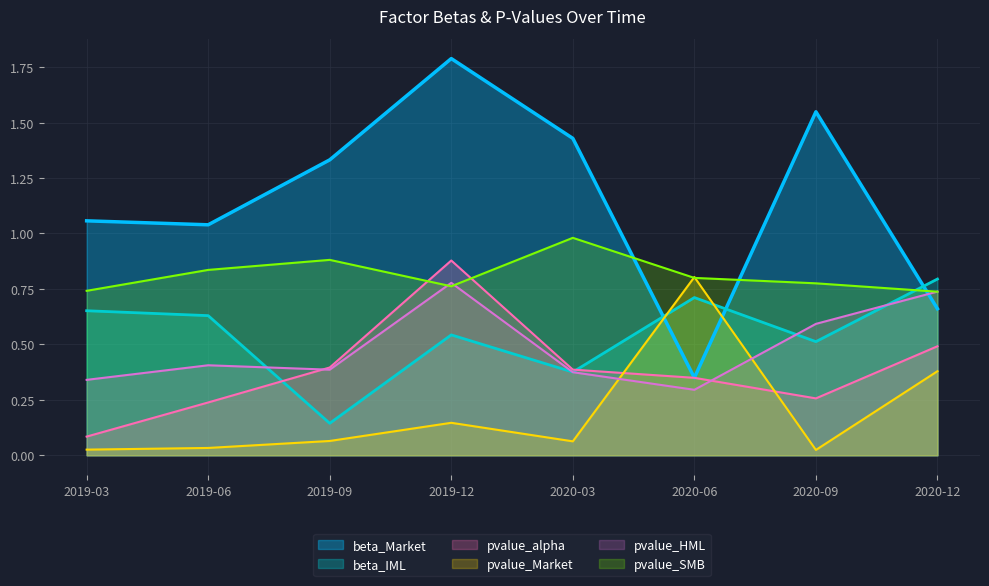

Which series has the largest range (max minus min)?

beta_Market